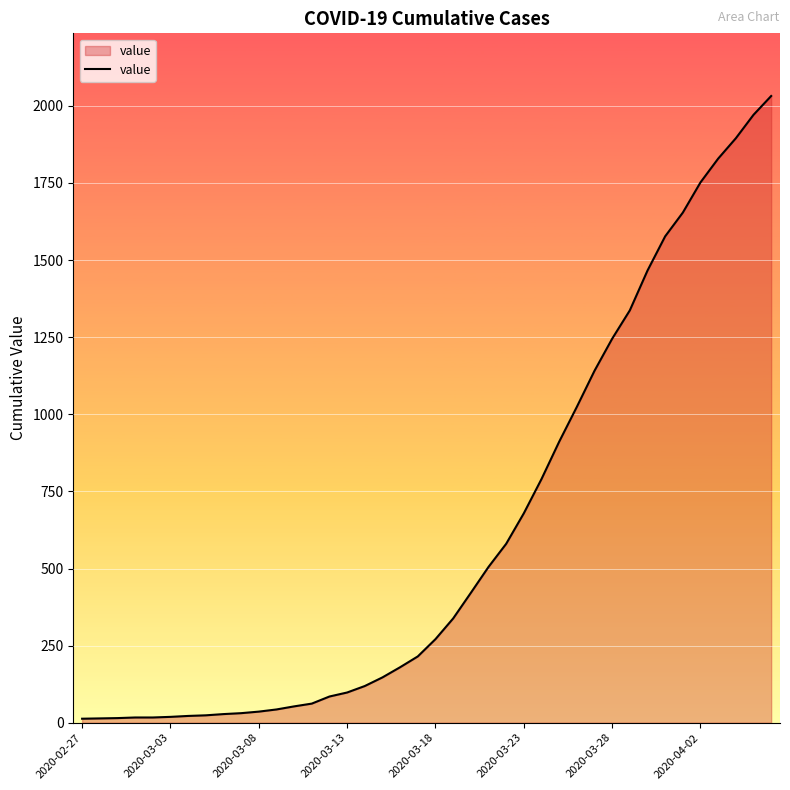

What is the greatest value displayed?

2032